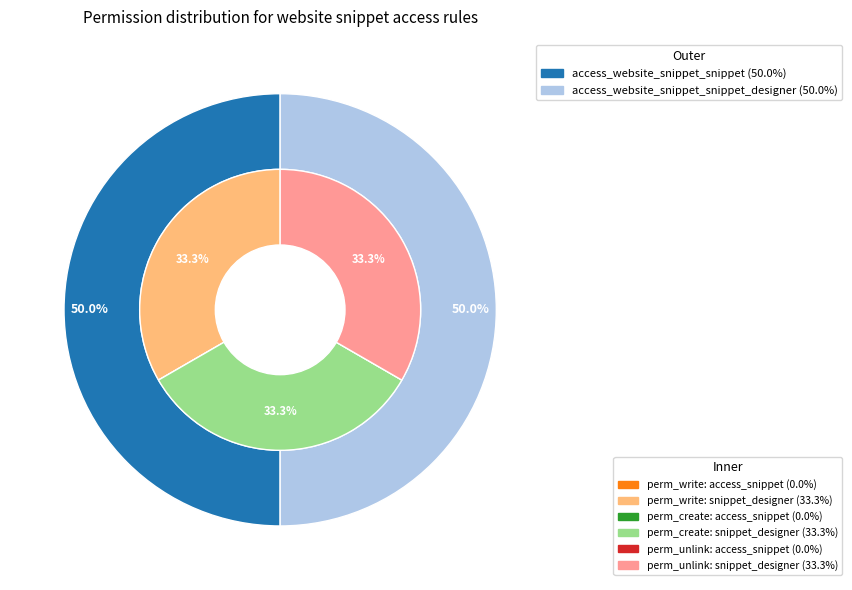

Combined, what portion of the pie is access_website_snippet_snippet and access_website_snippet_snippet_designer?

100.0%